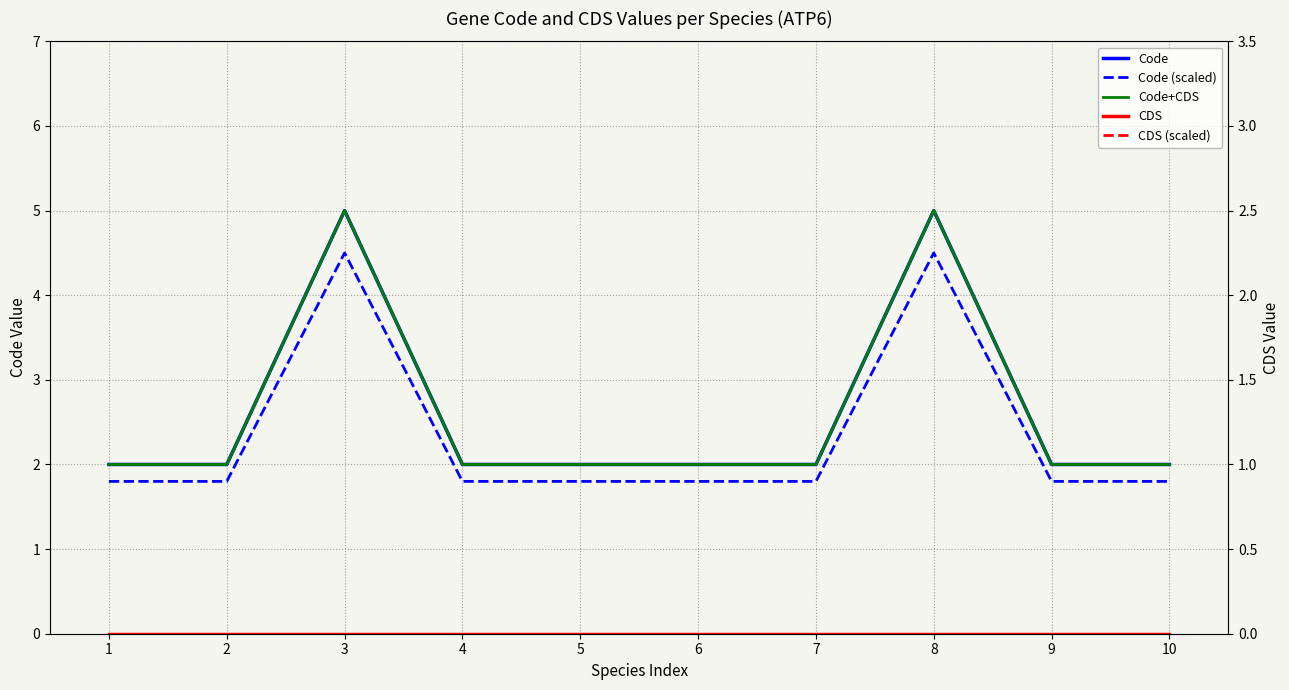

Is the value of CDS (scaled) at 2 greater than the value of Code (scaled) at 5?

No